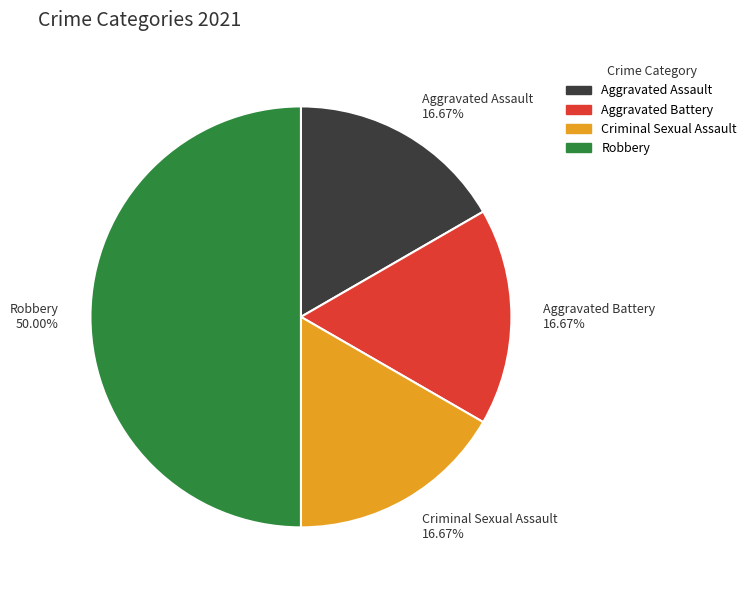

Is Aggravated Assault 16.67% the majority of the pie?

No